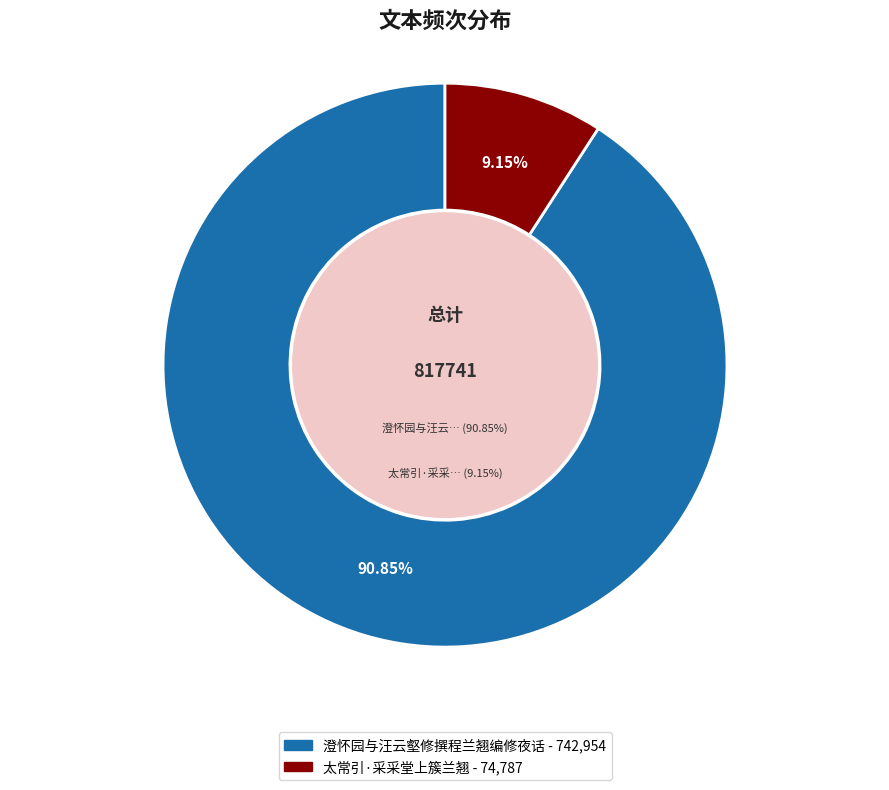

Count the number of slices in the pie.

2